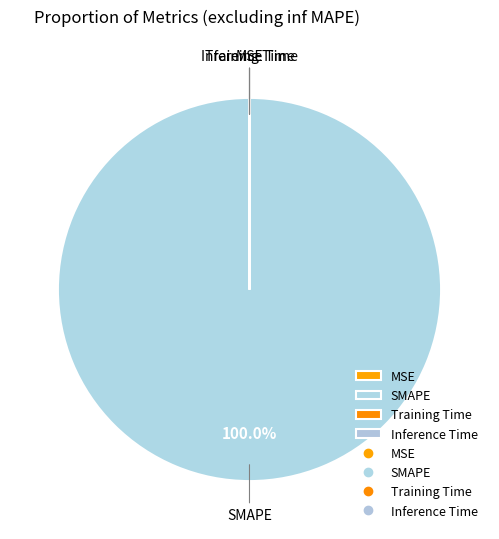

To the nearest percent, what portion does SMAPE represent?

100%